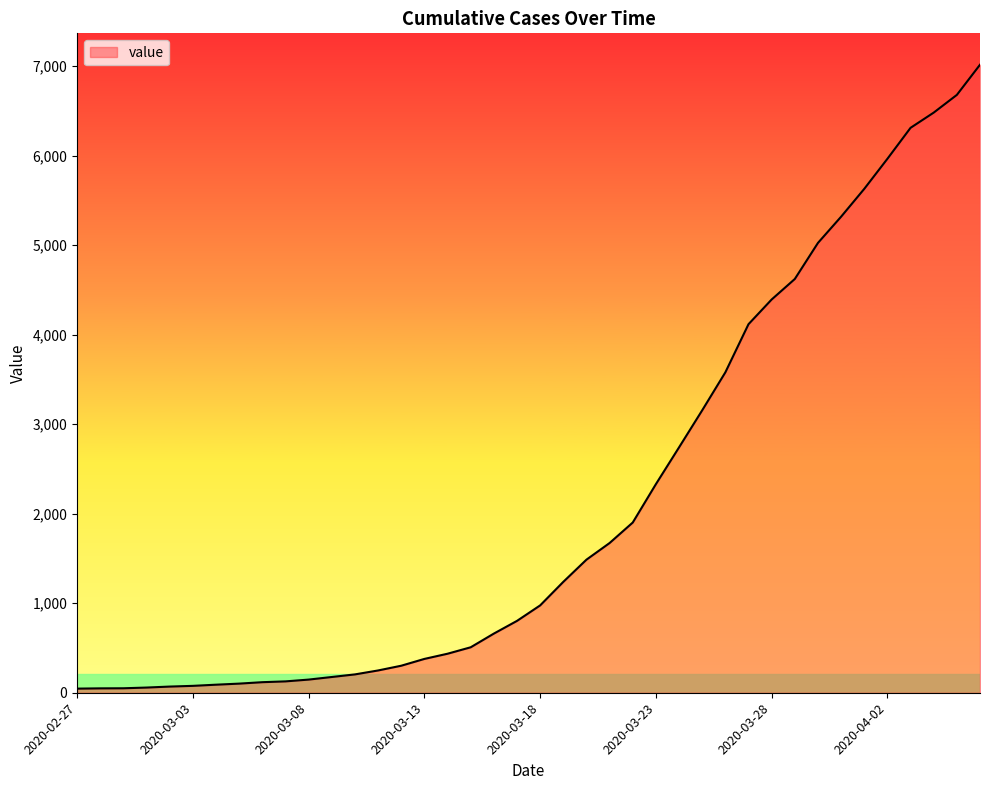

What is the difference between the maximum and minimum values?

6971